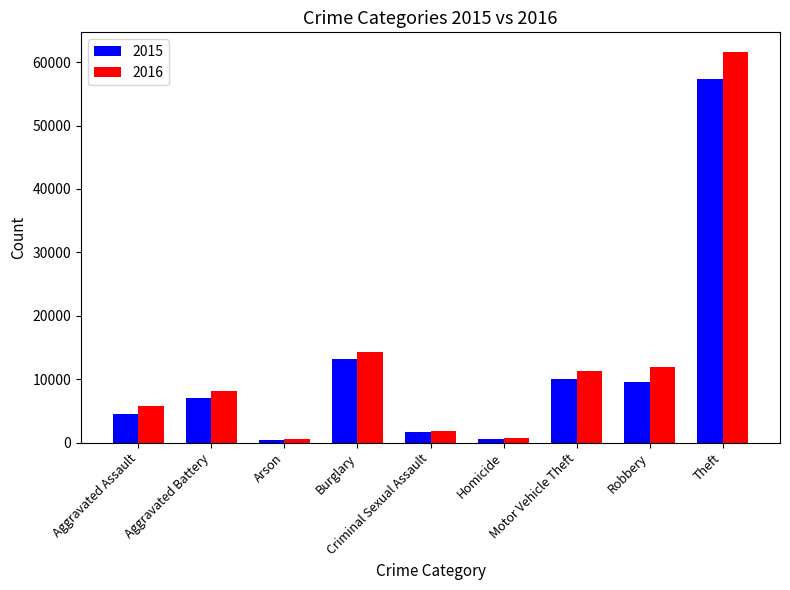

How many bars are there in each group?

2